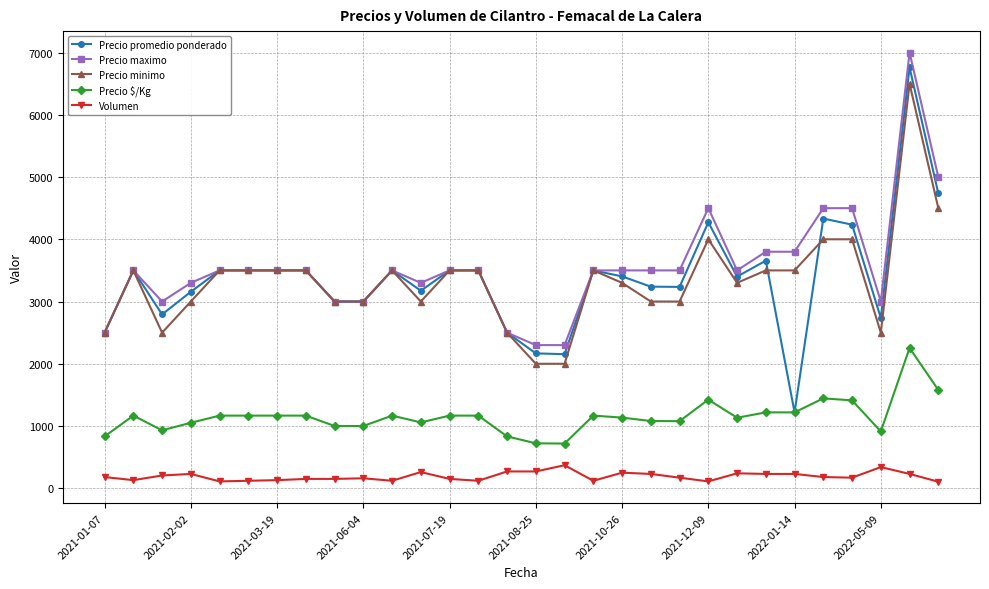

Which series has the widest spread of values?

Precio promedio ponderado